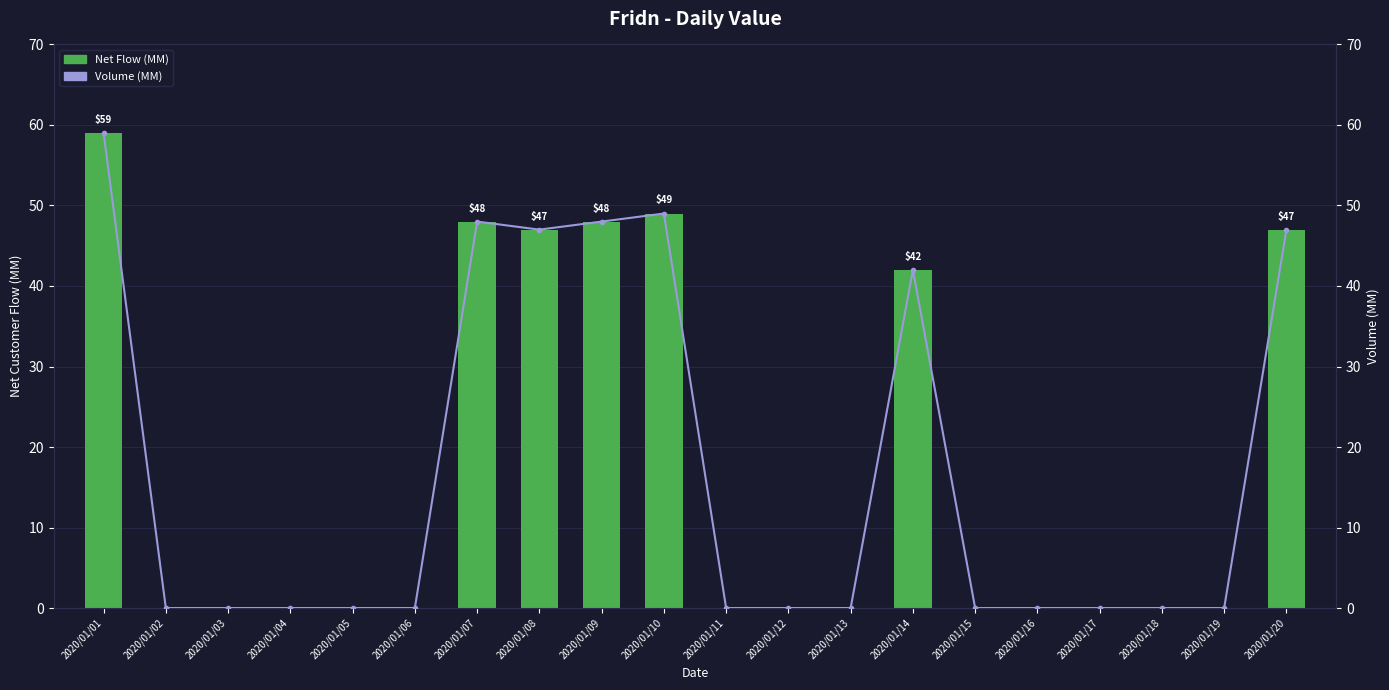

Reading left to right, list all the values displayed in this chart.

Net Flow (MM): 2020/01/01=59	2020/01/02=0	2020/01/03=0	2020/01/04=0	2020/01/05=0	2020/01/06=0	2020/01/07=48	2020/01/08=47	2020/01/09=48	2020/01/10=49	2020/01/11=0	2020/01/12=0	2020/01/13=0	2020/01/14=42	2020/01/15=0	2020/01/16=0	2020/01/17=0	2020/01/18=0	2020/01/19=0	2020/01/20=47
Volume (MM): 2020/01/01=59	2020/01/02=0	2020/01/03=0	2020/01/04=0	2020/01/05=0	2020/01/06=0	2020/01/07=48	2020/01/08=47	2020/01/09=48	2020/01/10=49	2020/01/11=0	2020/01/12=0	2020/01/13=0	2020/01/14=42	2020/01/15=0	2020/01/16=0	2020/01/17=0	2020/01/18=0	2020/01/19=0	2020/01/20=47